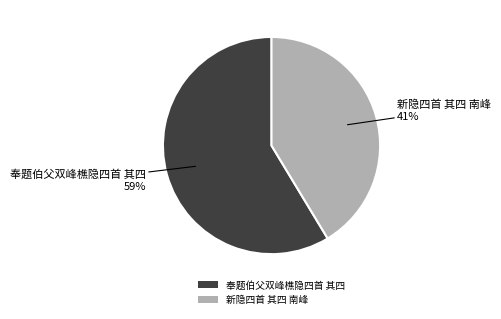

Which category has the biggest portion of the pie?

奉题伯父双峰樵隐四首 其四